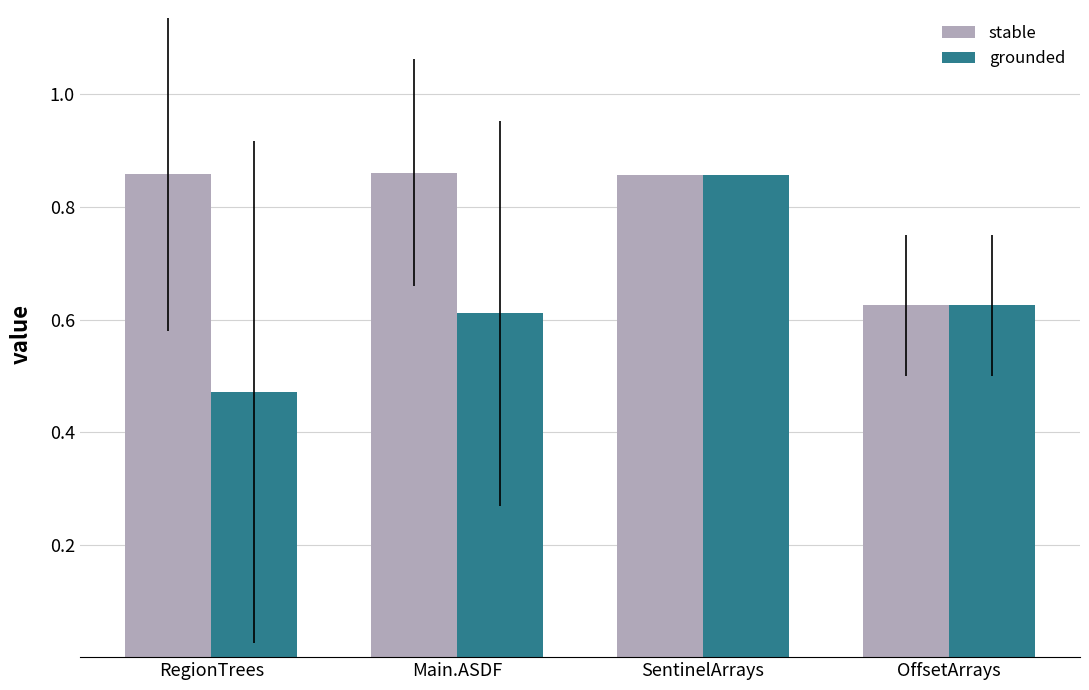

Is it true that stable equals 1.2 at SentinelArrays?

False